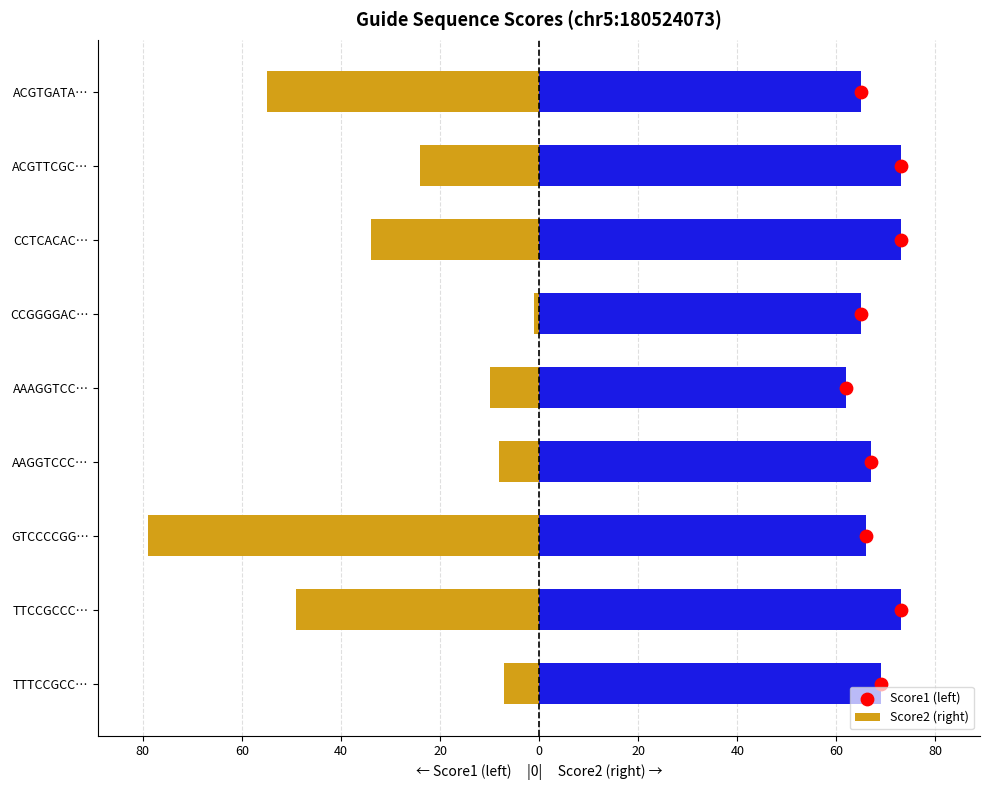

What is the total value across all series at 20?

67